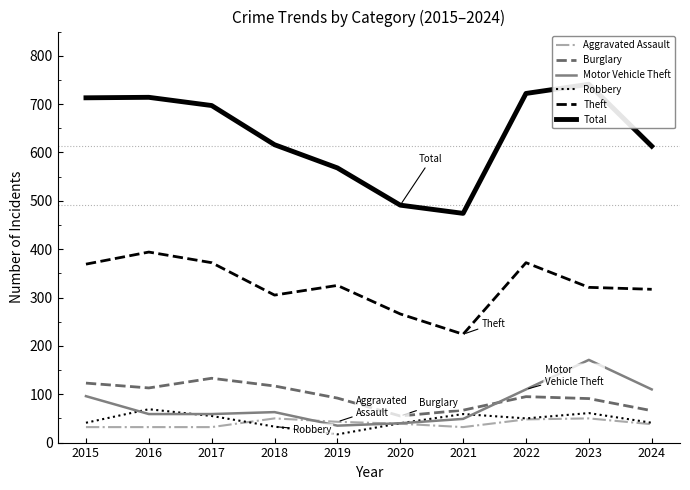

How many lines are shown in the chart?

6